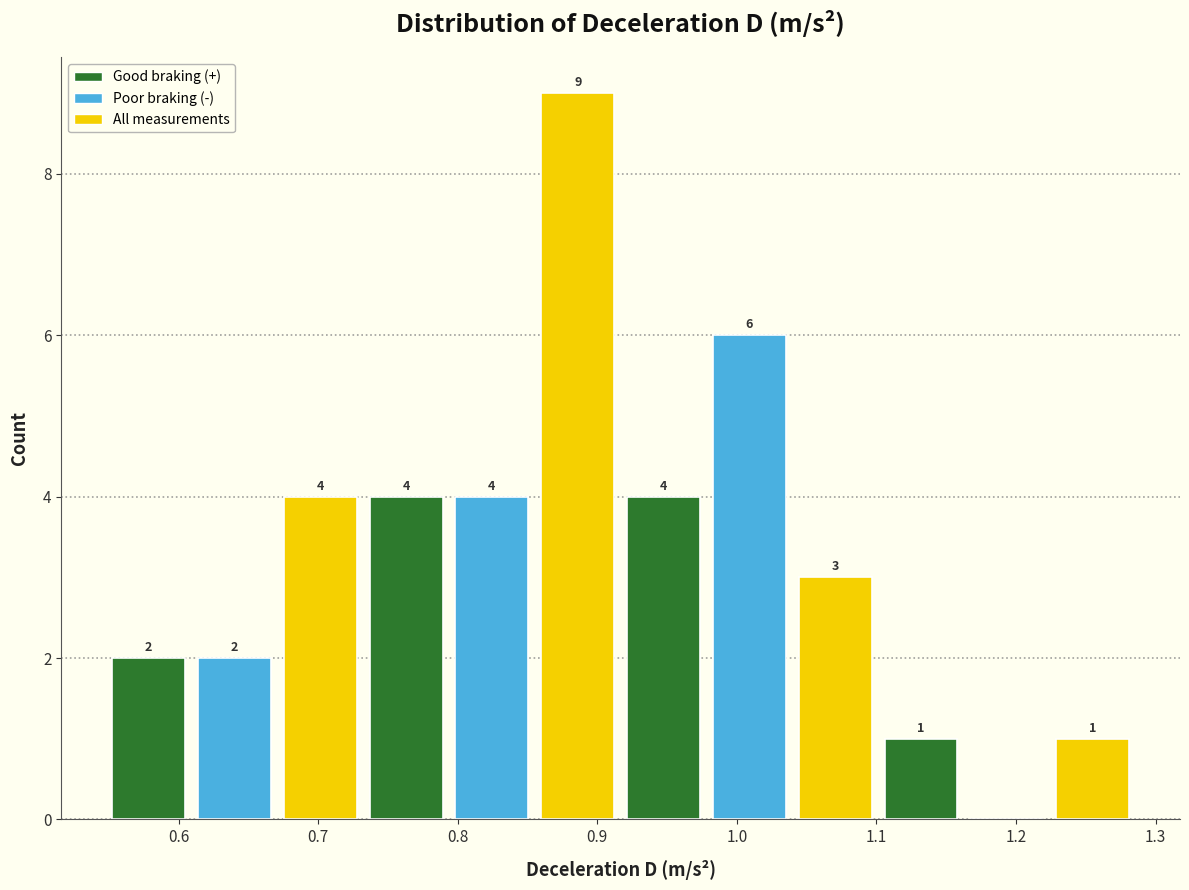

Which range on the x-axis has the tallest bar?

0.86 to 0.92